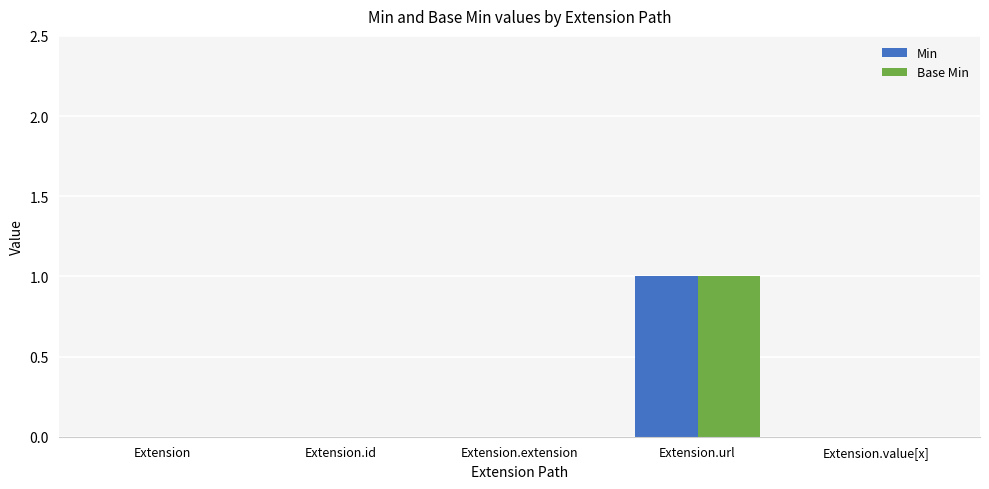

Reading left to right, extract all data points from this chart.

Min: Extension=0	Extension.id=0	Extension.extension=0	Extension.url=1	Extension.value[x]=0
Base Min: Extension=0	Extension.id=0	Extension.extension=0	Extension.url=1	Extension.value[x]=0